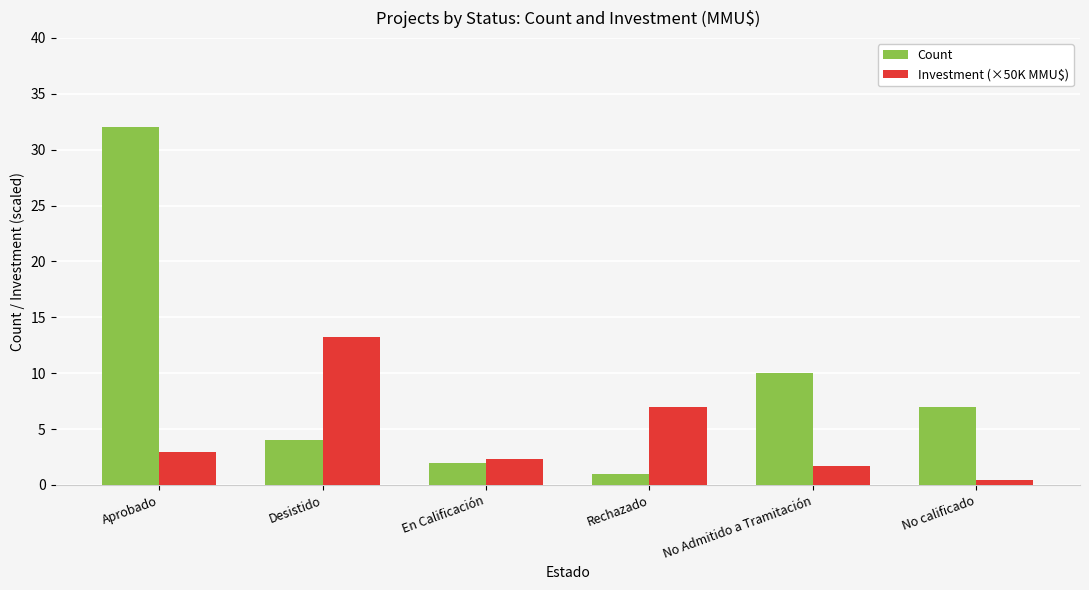

List the series in order of their overall mean, lowest first.

Investment (×50K MMU$), Count